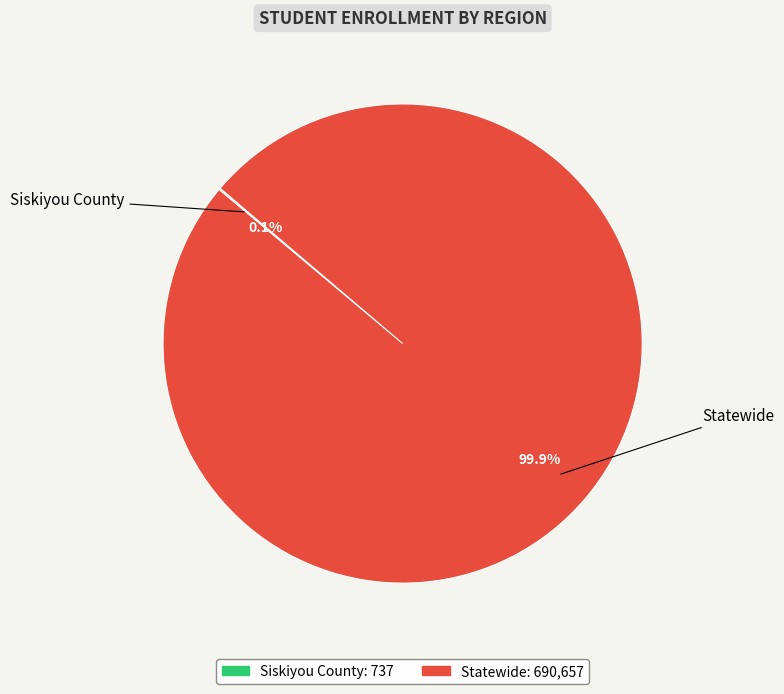

Does any single category account for the majority?

Yes